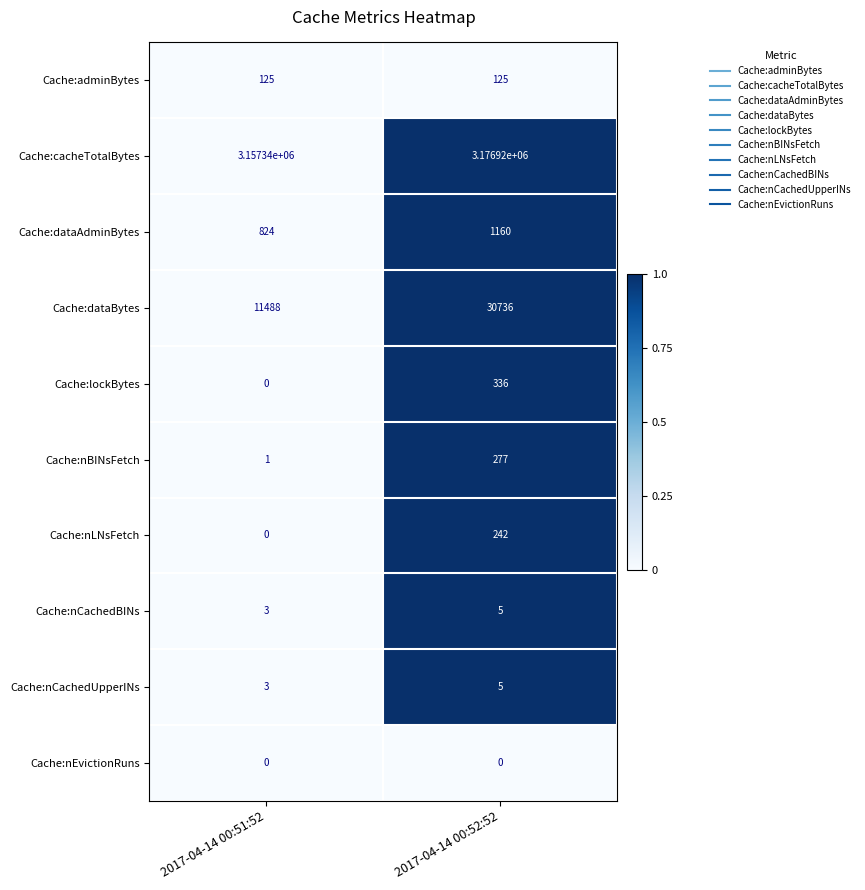

Reading left to right, extract all data points from this chart.

Cache:adminBytes: 125	125
Cache:cacheTotalBytes: 3157340	3176920
Cache:dataAdminBytes: 824	1160
Cache:dataBytes: 11488	30736
Cache:lockBytes: 0	336
Cache:nBINsFetch: 1	277
Cache:nLNsFetch: 0	242
Cache:nCachedBINs: 3	5
Cache:nCachedUpperINs: 3	5
Cache:nEvictionRuns: 0	0